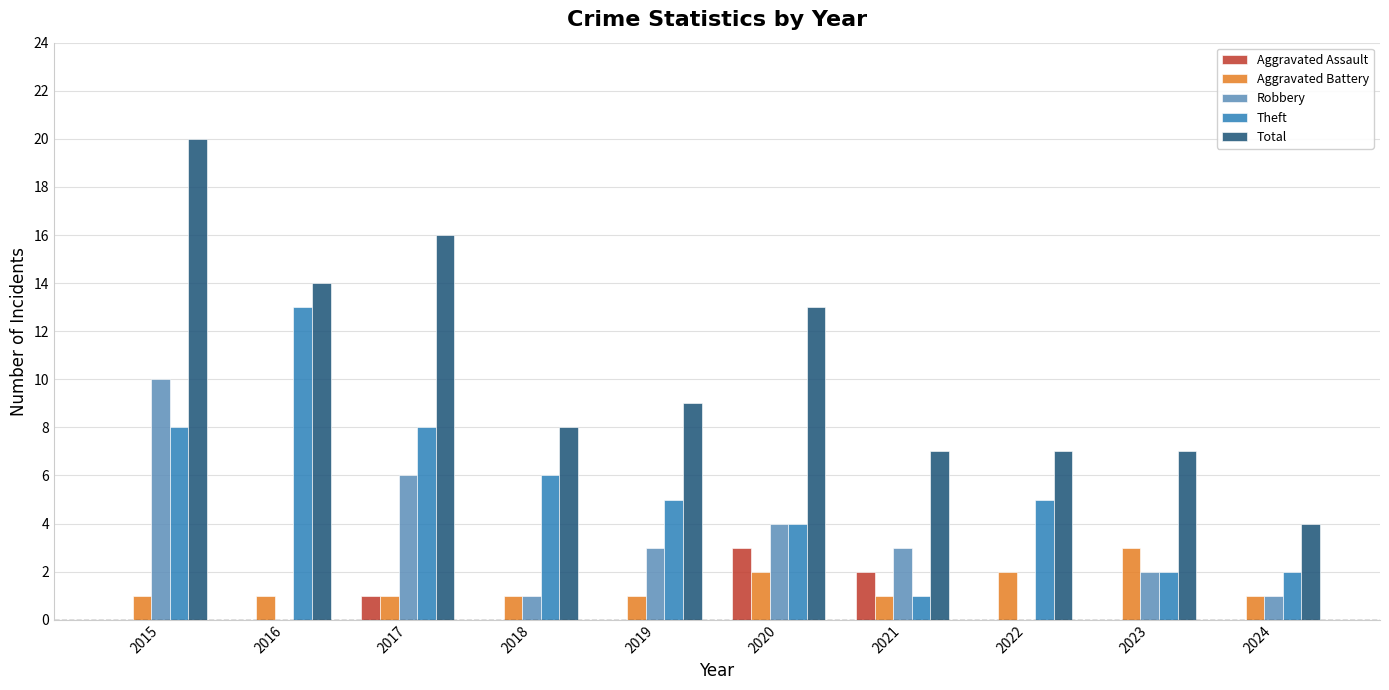

How many distinct data groups are displayed?

5